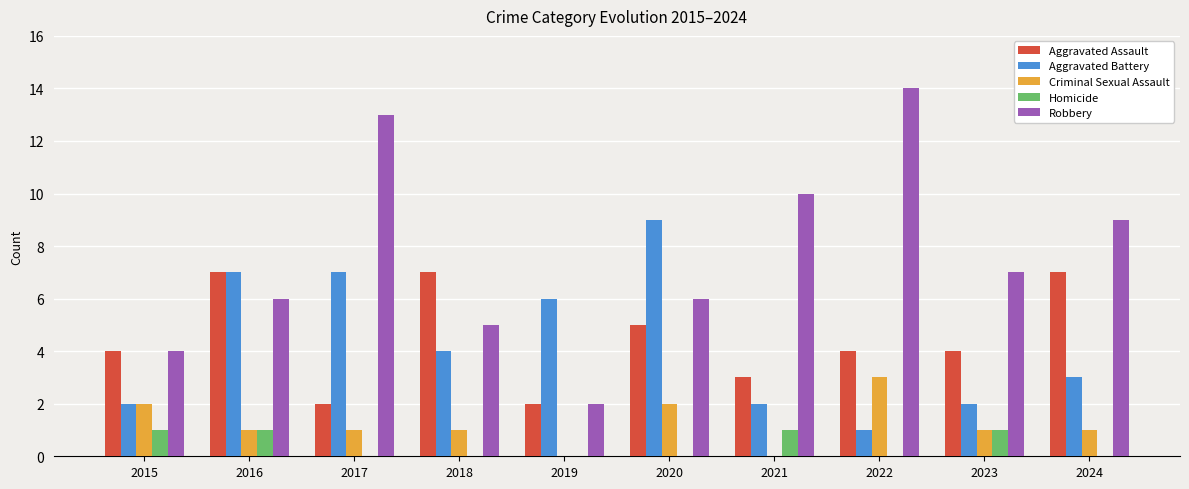

Reading left to right, what are all the values shown in this chart?

Aggravated Assault: 2015=4	2016=7	2017=2	2018=7	2019=2	2020=5	2021=3	2022=4	2023=4	2024=7
Aggravated Battery: 2015=2	2016=7	2017=7	2018=4	2019=6	2020=9	2021=2	2022=1	2023=2	2024=3
Criminal Sexual Assault: 2015=2	2016=1	2017=1	2018=1	2019=0	2020=2	2021=0	2022=3	2023=1	2024=1
Homicide: 2015=1	2016=1	2017=0	2018=0	2019=0	2020=0	2021=1	2022=0	2023=1	2024=0
Robbery: 2015=4	2016=6	2017=13	2018=5	2019=2	2020=6	2021=10	2022=14	2023=7	2024=9